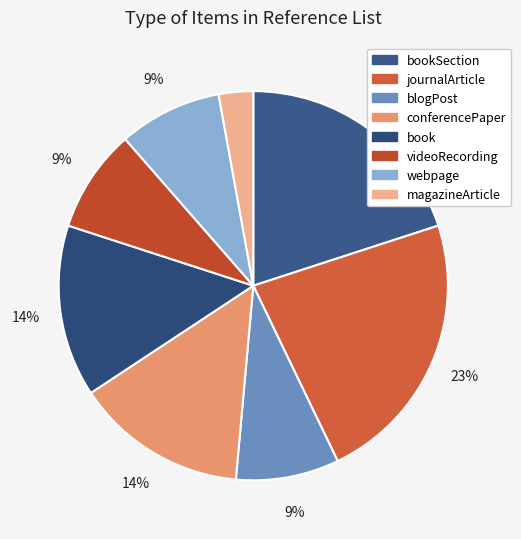

To the nearest percent, what is the difference between the largest and smallest slice percentages?

20%